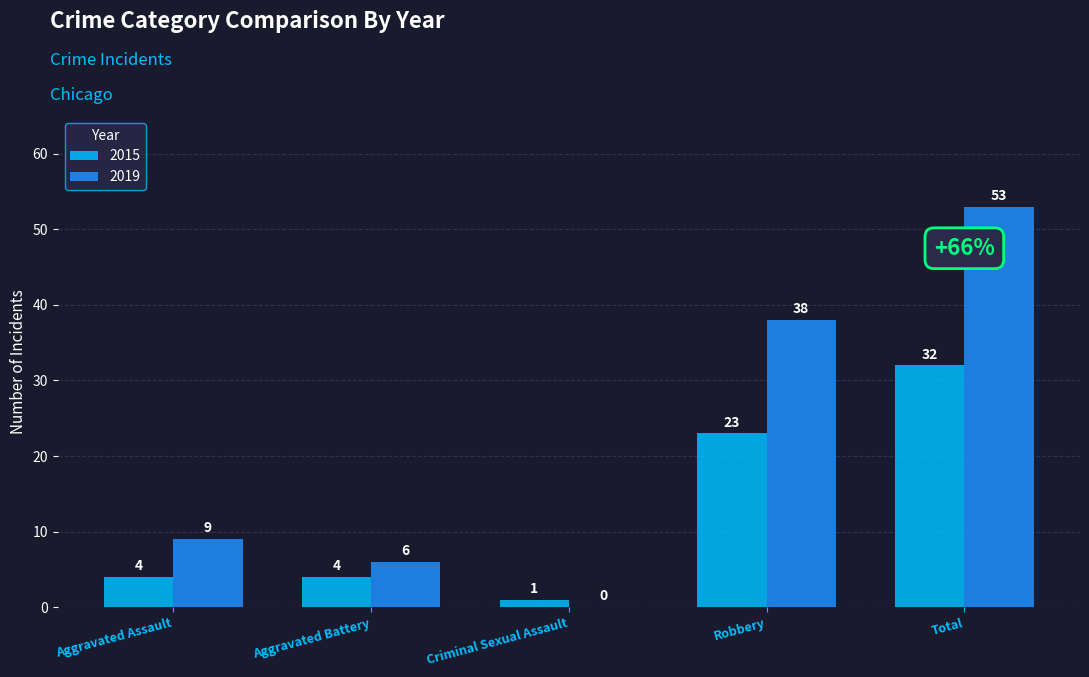

At which category is the sum across all series the highest?

Total